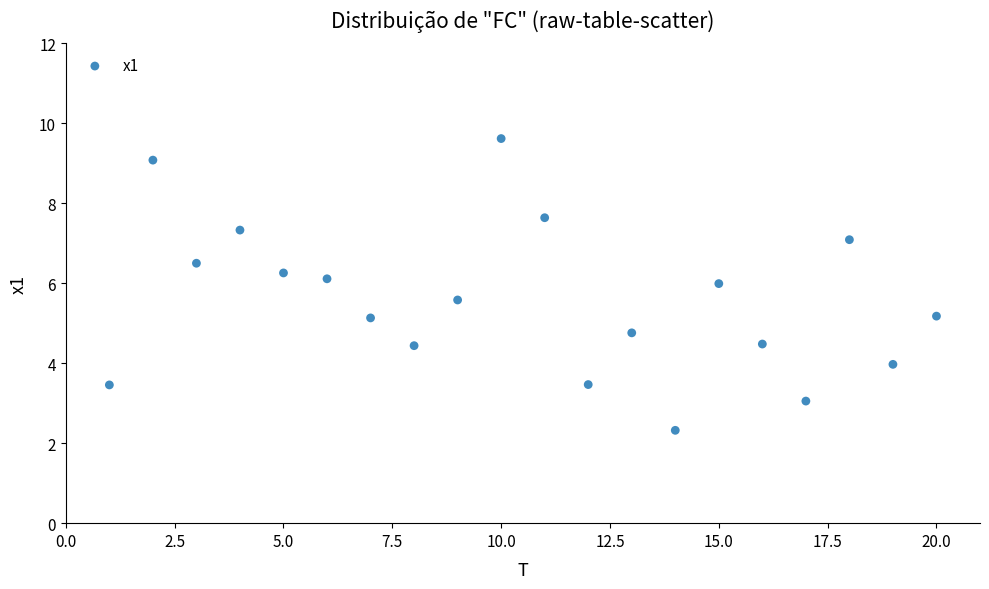

What is the range of Y values (max minus min)?

7.3